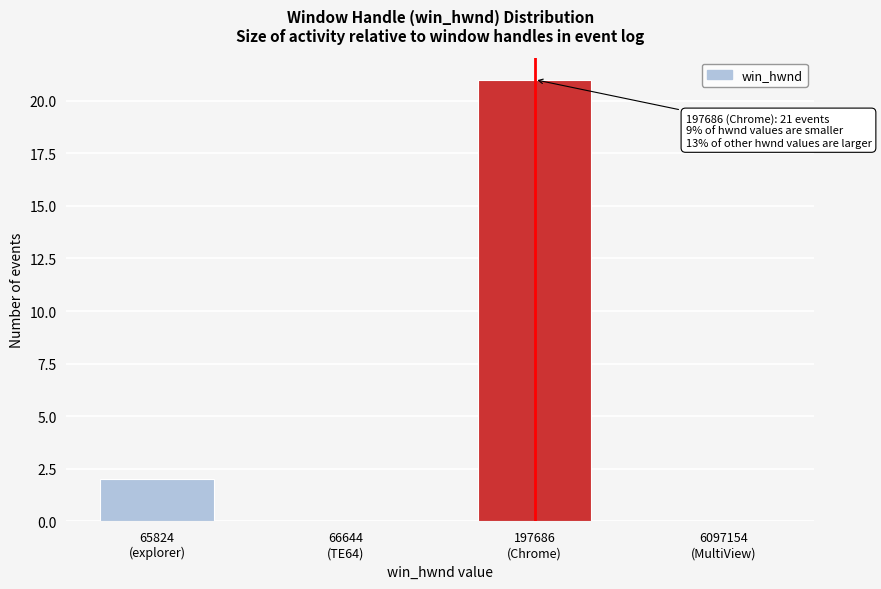

What is the sum of all values?

23